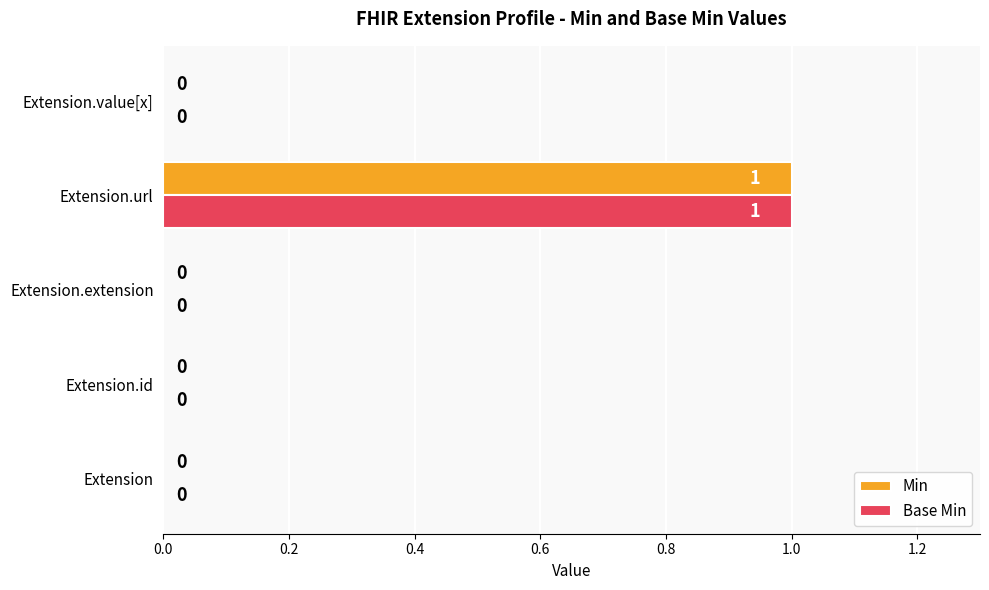

What is the sum of all Min values?

1